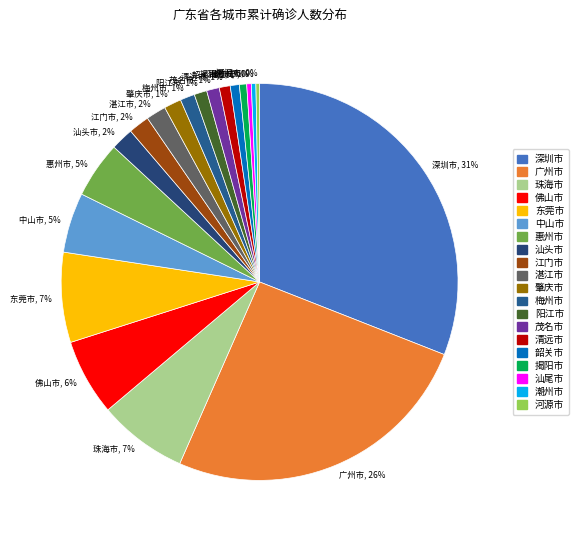

True or false: 佛山市 accounts for 6% of the total.

True